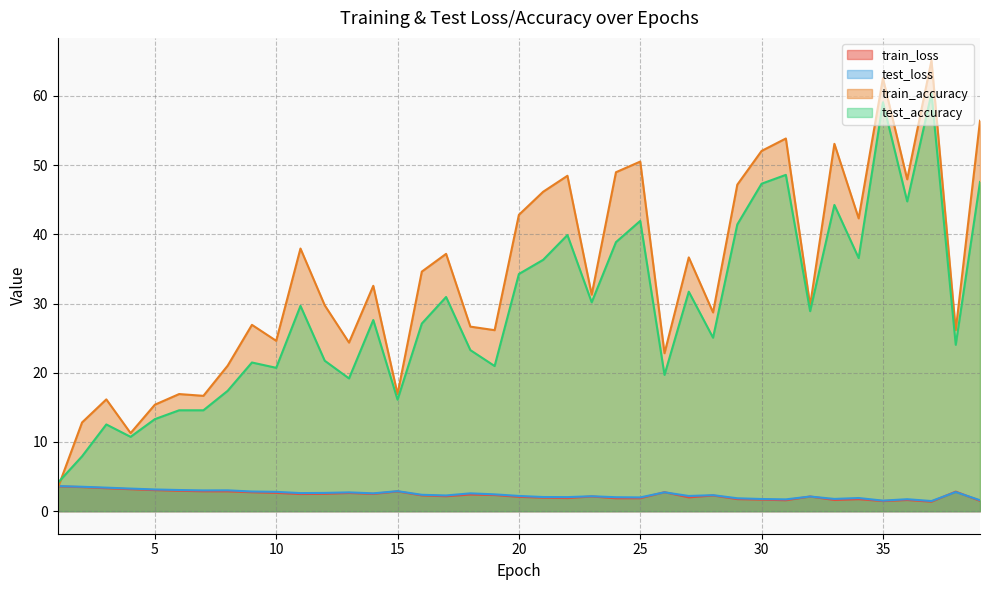

Reading left to right, list all the values displayed in this chart.

train_loss: 1=3.6	2=3.5	3=3.3	4=3.2	5=3.0	6=3.0	7=2.9	8=2.9	9=2.7	10=2.6	11=2.5	12=2.5	13=2.6	14=2.5	15=2.9	16=2.3	17=2.2	18=2.4	19=2.3	20=2.1	21=2.0	22=1.9	23=2.1	24=1.9	25=1.9	26=2.7	27=2.0	28=2.3	29=1.7	30=1.7	31=1.6	32=2.1	33=1.6	34=1.7	35=1.5	36=1.6	37=1.4	38=2.8	39=1.5
test_loss: 1=3.6	2=3.5	3=3.4	4=3.3	5=3.1	6=3.1	7=3.0	8=3.0	9=2.8	10=2.8	11=2.6	12=2.6	13=2.7	14=2.6	15=2.9	16=2.4	17=2.3	18=2.6	19=2.4	20=2.2	21=2.0	22=2.0	23=2.2	24=2.0	25=2.0	26=2.7	27=2.2	28=2.3	29=1.9	30=1.8	31=1.7	32=2.1	33=1.8	34=1.9	35=1.5	36=1.7	37=1.5	38=2.8	39=1.6
train_accuracy: 1=3.3	2=12.8	3=16.2	4=11.3	5=15.4	6=16.9	7=16.7	8=21.0	9=26.9	10=24.6	11=37.9	12=29.7	13=24.4	14=32.6	15=16.9	16=34.6	17=37.2	18=26.7	19=26.2	20=42.8	21=46.2	22=48.5	23=31.3	24=49.0	25=50.5	26=22.8	27=36.7	28=28.7	29=47.2	30=52.1	31=53.8	32=29.7	33=53.1	34=42.3	35=62.6	36=47.9	37=65.1	38=26.2	39=56.4
test_accuracy: 1=4.1	2=7.9	3=12.5	4=10.7	5=13.3	6=14.6	7=14.6	8=17.4	9=21.5	10=20.7	11=29.7	12=21.7	13=19.2	14=27.6	15=16.1	16=27.1	17=30.9	18=23.3	19=21.0	20=34.3	21=36.3	22=39.9	23=30.2	24=38.9	25=41.9	26=19.7	27=31.7	28=25.1	29=41.4	30=47.3	31=48.6	32=28.9	33=44.2	34=36.6	35=59.1	36=44.8	37=60.4	38=24.0	39=47.6